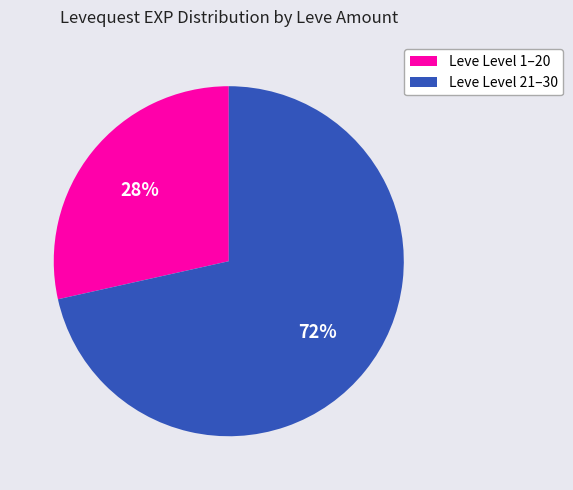

Is there any slice that represents more than half of the pie?

Yes